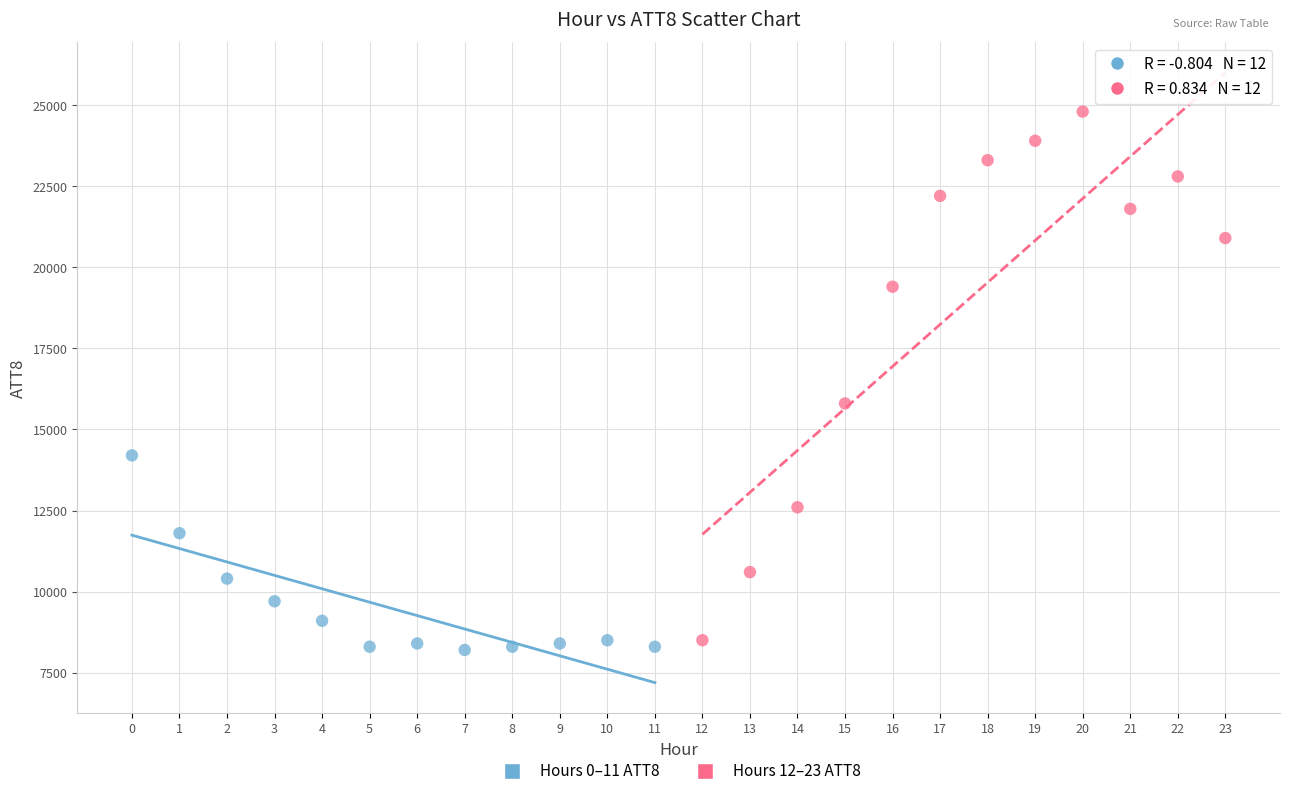

Which series contains the highest Y value?

Hours 12–23 ATT8